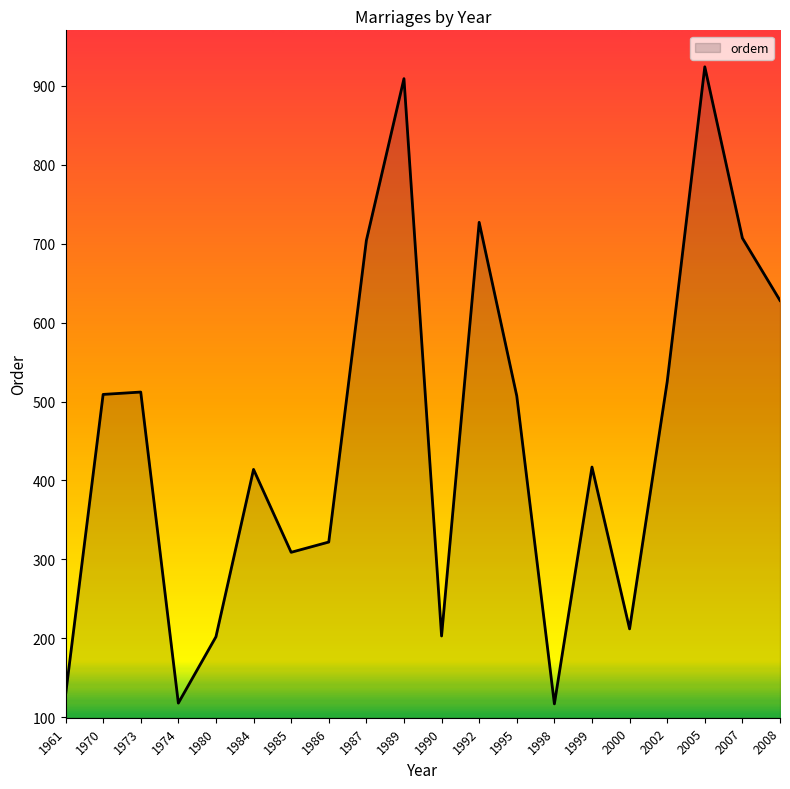

What is the difference between the maximum and second lowest values?

806